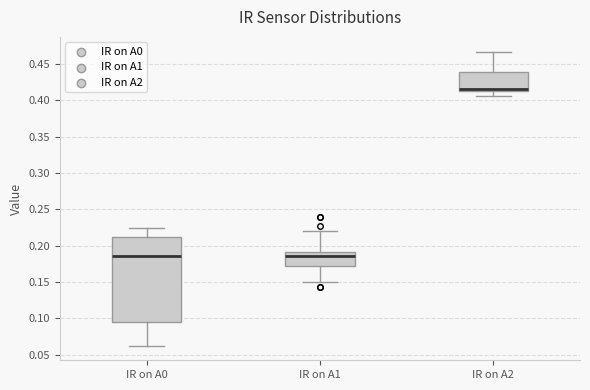

Reading left to right, transcribe this box plot: for each box, give where its median line is, the range the box spans, and where its two whiskers end, as read against the y-axis. The values are not printed on the chart, so give them approximately, as read against the axis.

IR on A0: median 0.185, box 0.095 to 0.210, whiskers 0.065 to 0.225
IR on A1: median 0.185, box 0.170 to 0.190, whiskers 0.150 to 0.220
IR on A2: median 0.415 (just above the box's lower edge), box 0.415 to 0.440, whiskers 0.405 to 0.465